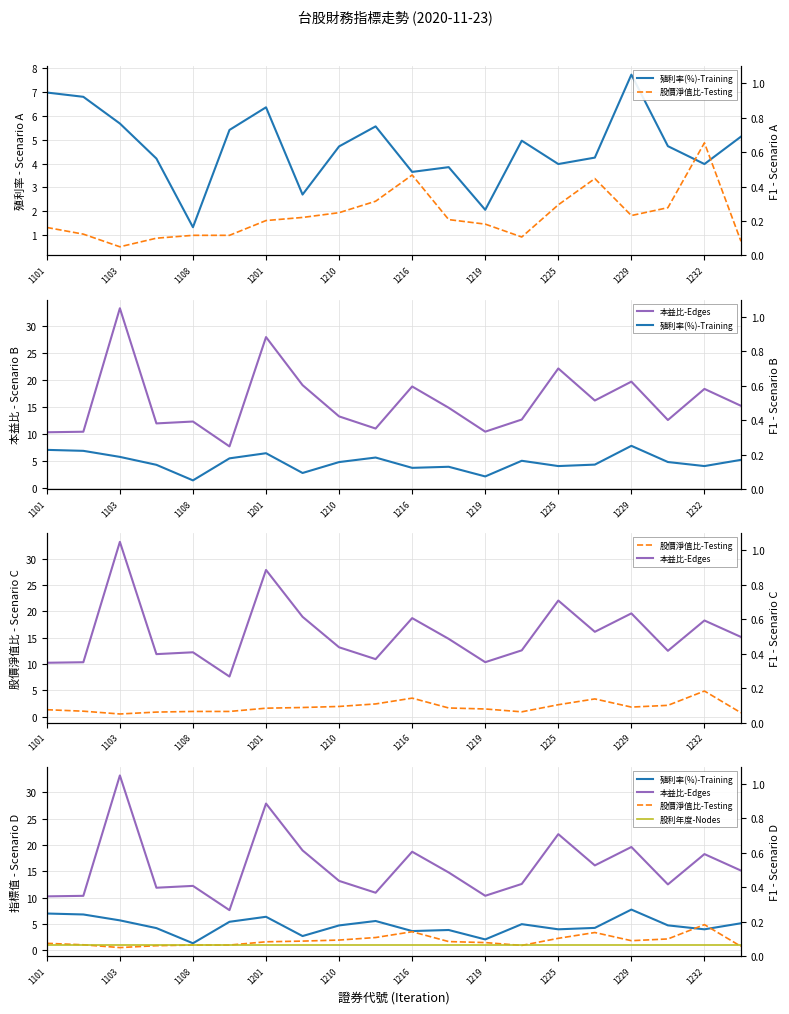

Which label corresponds to the smallest value in the chart?

1103